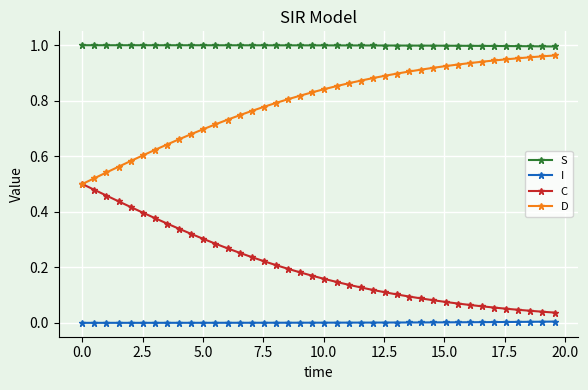

Rank the series by their average value, from highest to lowest.

S, D, C, I